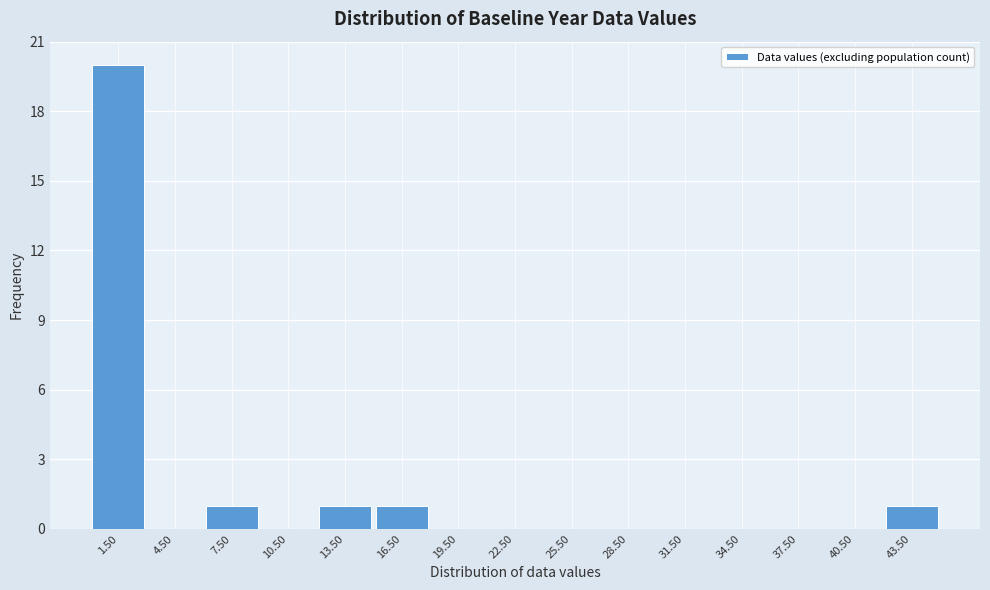

Reading left to right, list every bar in this chart as the range it spans on the x-axis followed by its height. Neither the bar edges nor the heights are printed on the chart, so give them approximately, as read against the axes.

0 to 3: 20
3 to 6: 0
6 to 9: 1
9 to 12: 0
12 to 15: 1
15 to 18: 1
18 to 21: 0
21 to 24: 0
24 to 27: 0
27 to 30: 0
30 to 33: 0
33 to 36: 0
36 to 39: 0
39 to 42: 0
42 to 45: 1